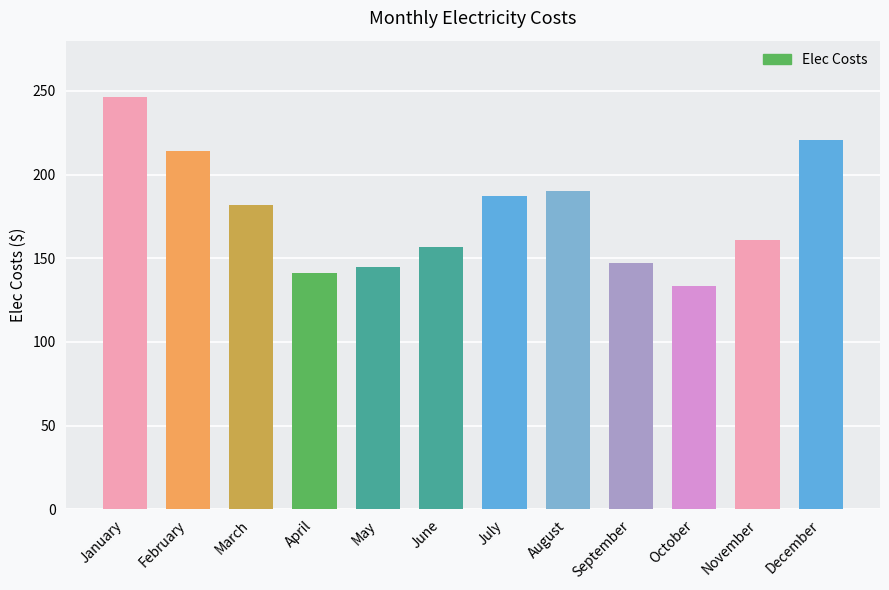

Read the value at February.

214.3